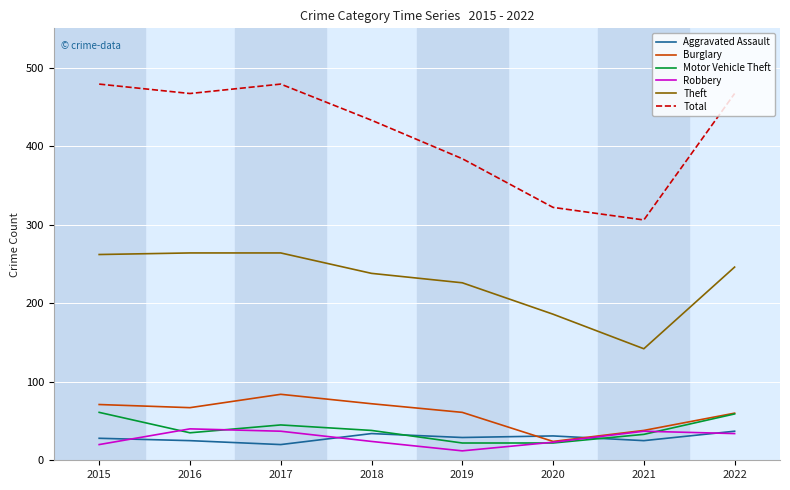

What is the difference between the second highest and minimum values in the Theft series?

122